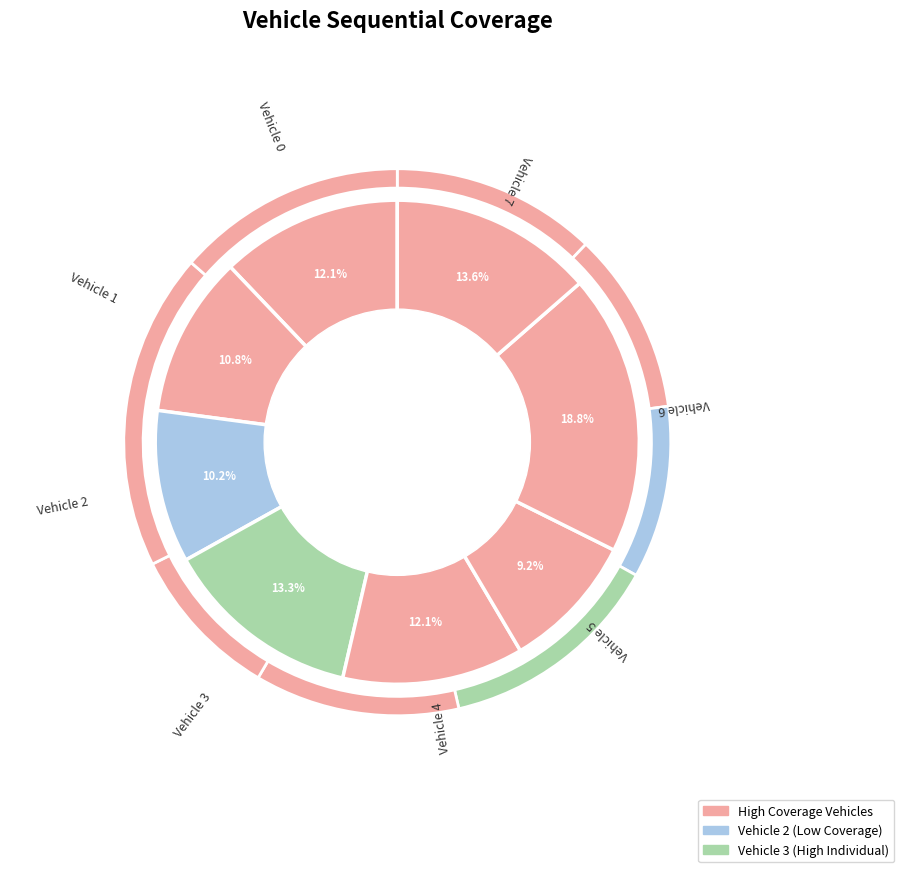

Is it true that Vehicle 2 is 19% of the pie?

False